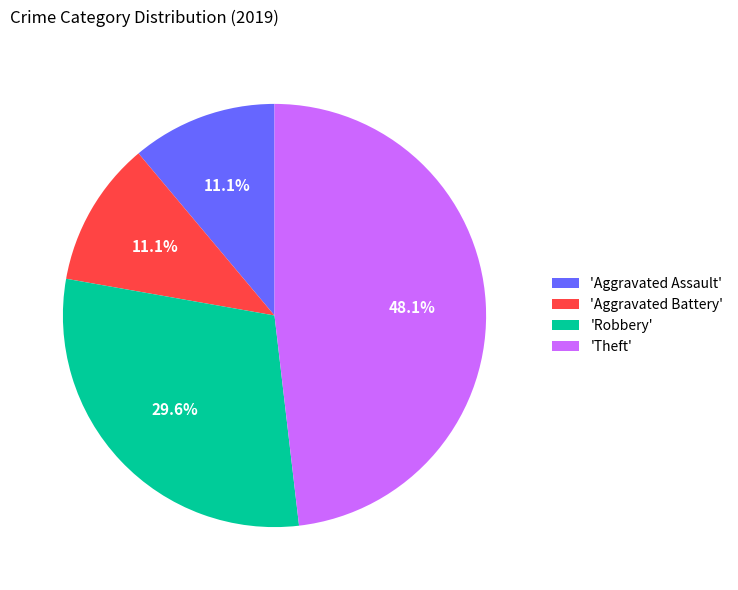

Does any single category account for the majority?

No